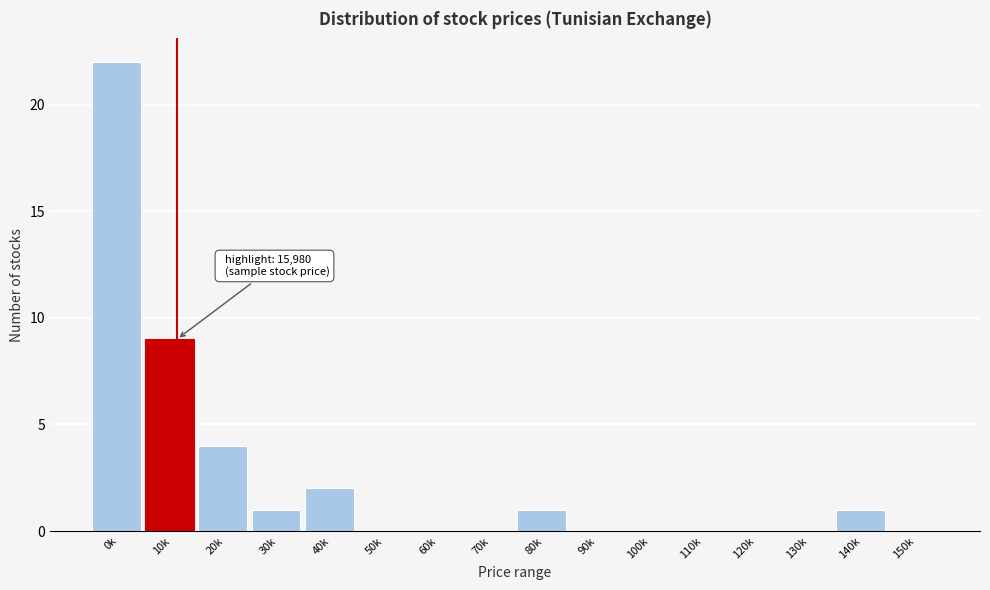

Reading left to right, what are all the values shown in this chart?

0k=22	10k=9	20k=4	30k=1	40k=2	50k=0	60k=0	70k=0	80k=1	90k=0	100k=0	110k=0	120k=0	130k=0	140k=1	150k=0